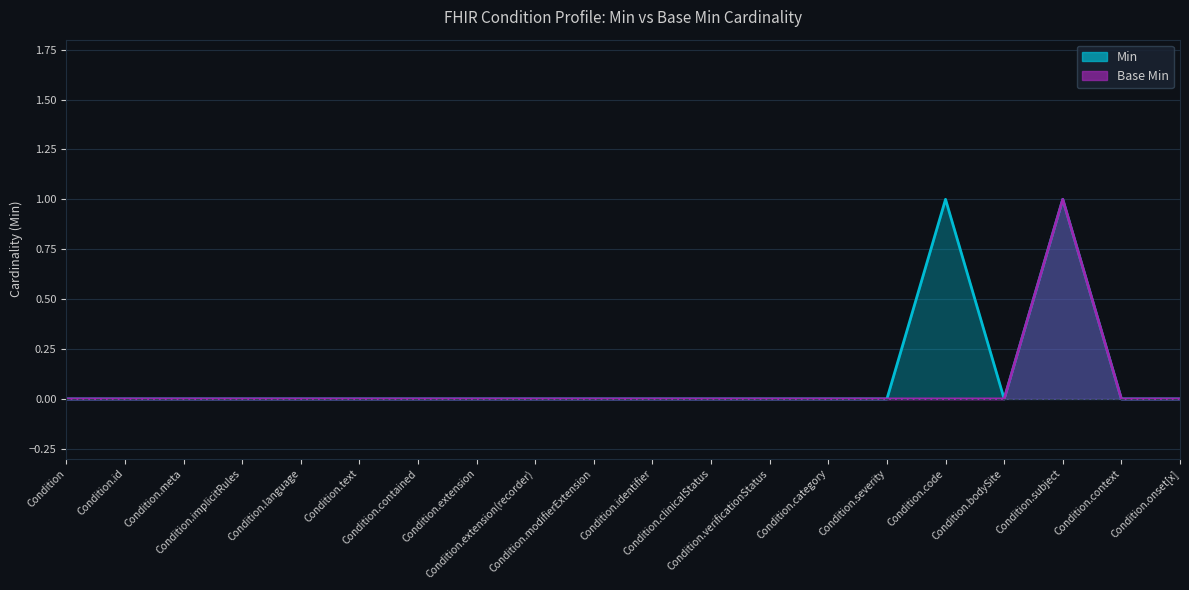

True or false: Base Min and Min cross at least once.

False